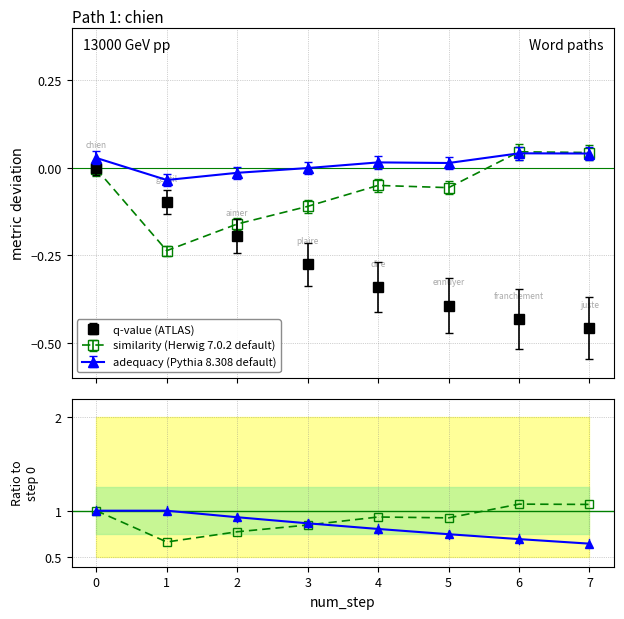

Is it true that similarity equals 0.1 at 6?

False